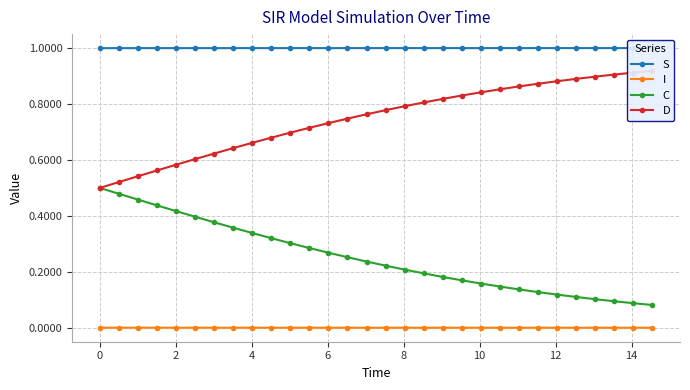

How many lines are shown in the chart?

4